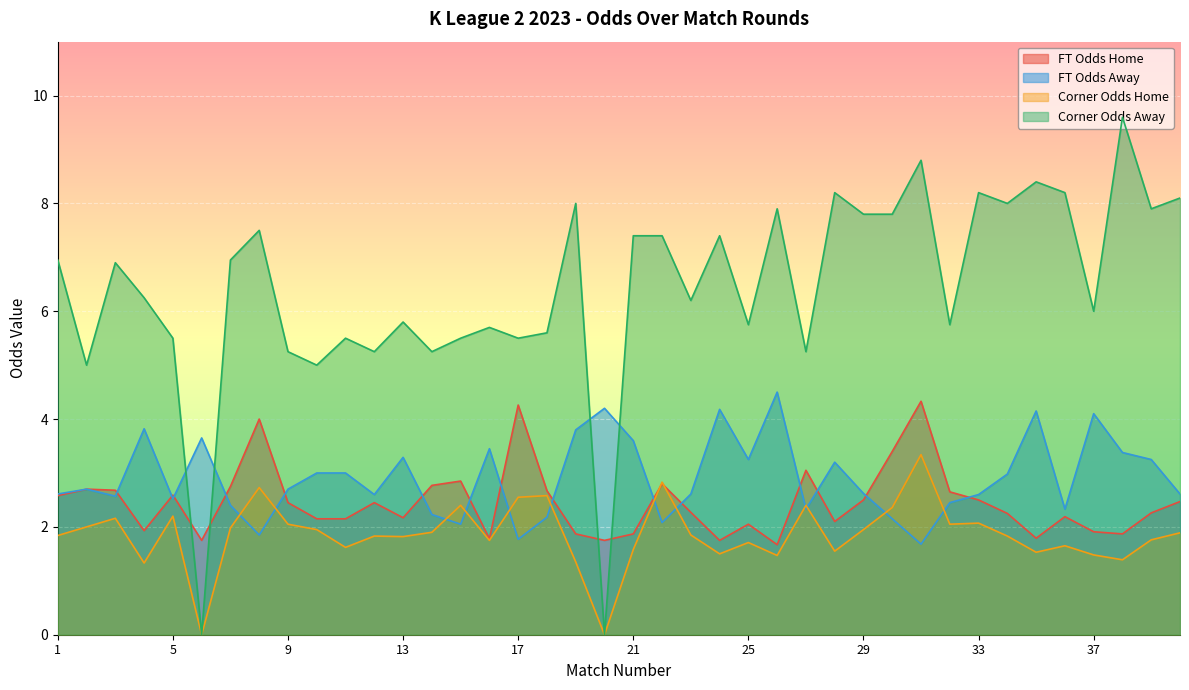

What is the value of the FT_Odds_A point at the 21st from the left?

3.6